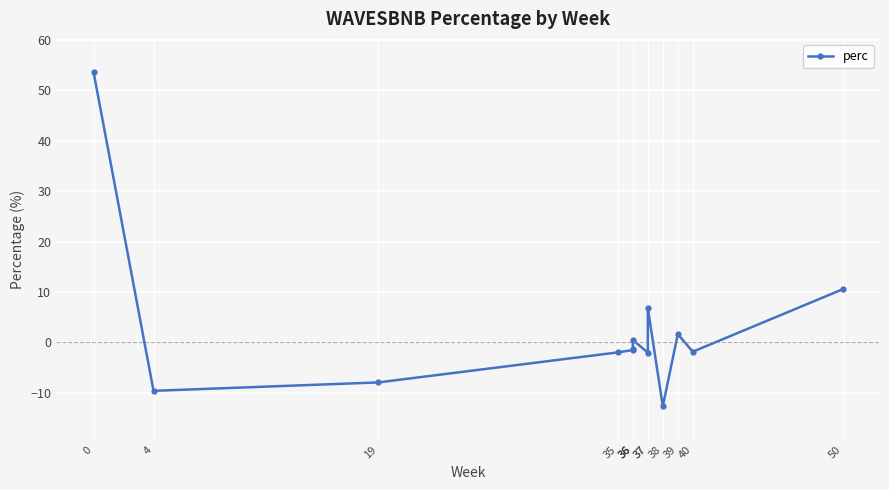

Between 38 and 35, which is larger?

35